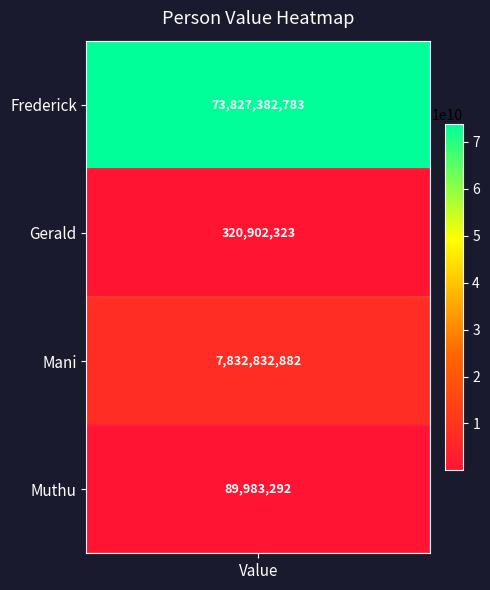

Reading right to left, what are all the values shown in this chart?

3=89983292	2=7832832882	1=320902323	email / pass=73827382783